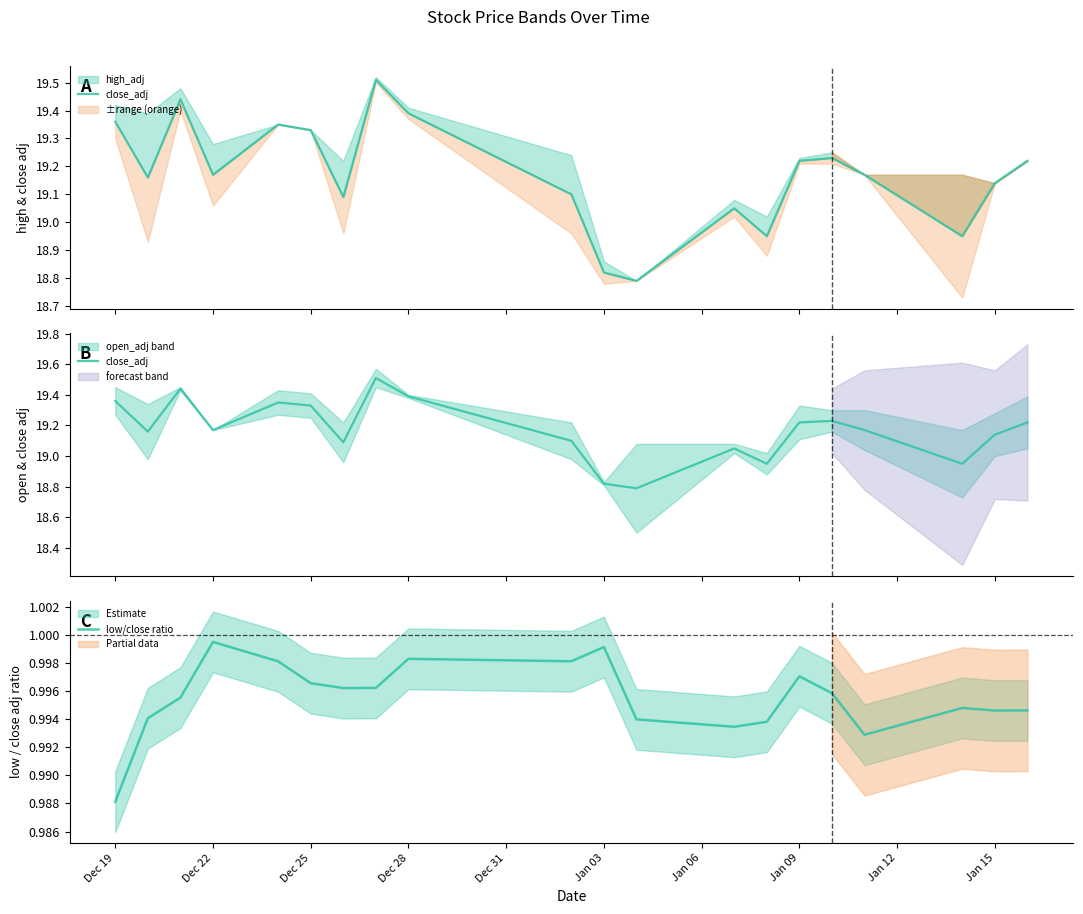

What is the maximum value for close_adj?

19.5